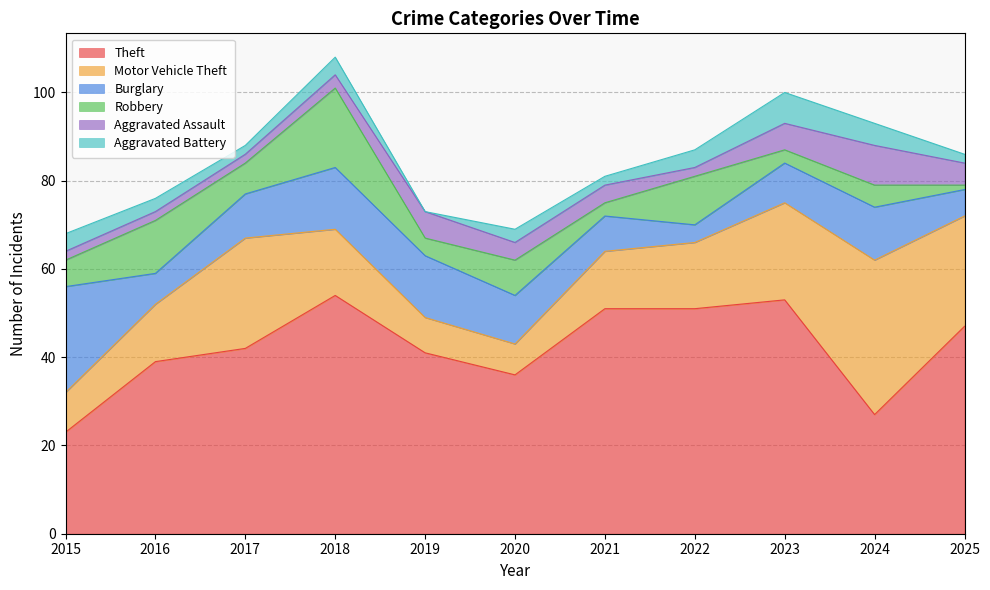

Which label corresponds to the smallest value in the chart?

2019